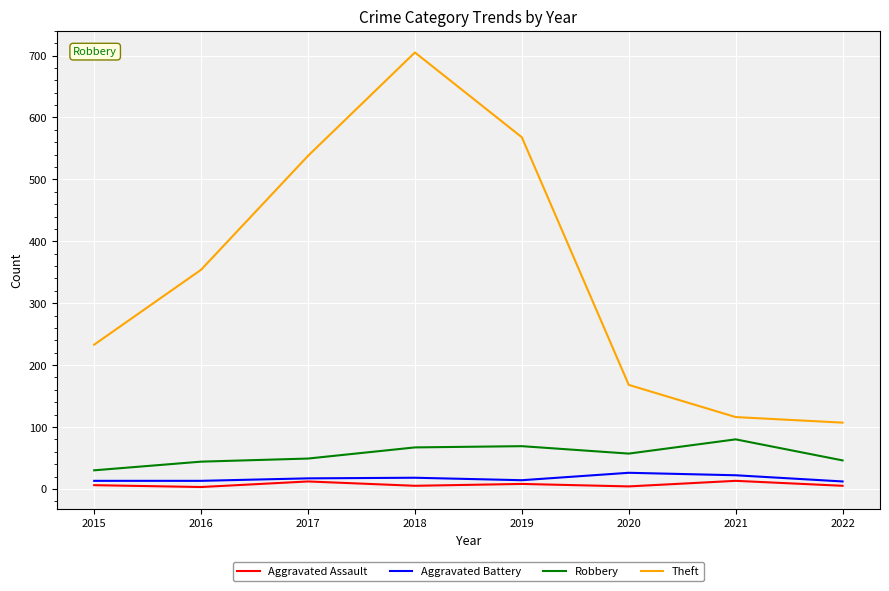

Between 2016 and 2021, which series saw the biggest shift?

Theft